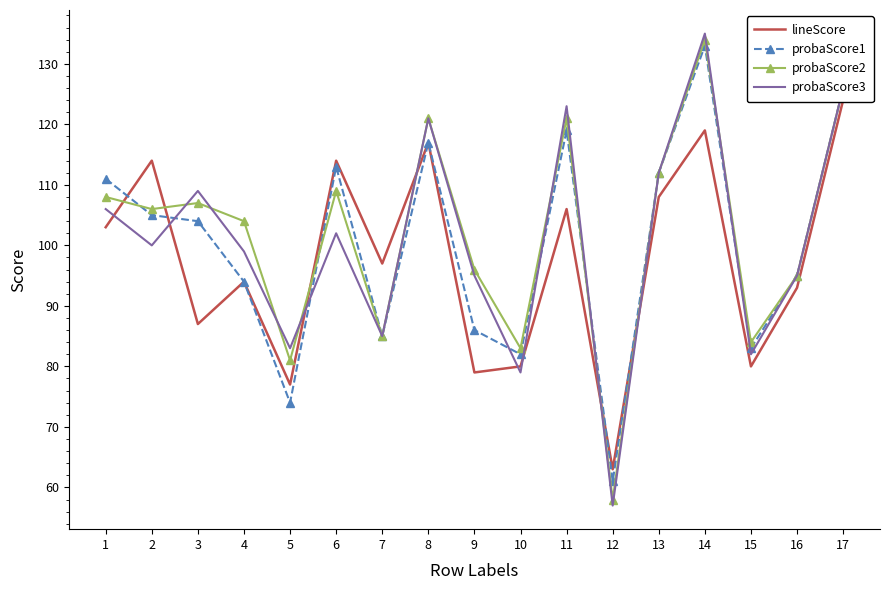

At which label does probaScore1 first exceed 104?

1